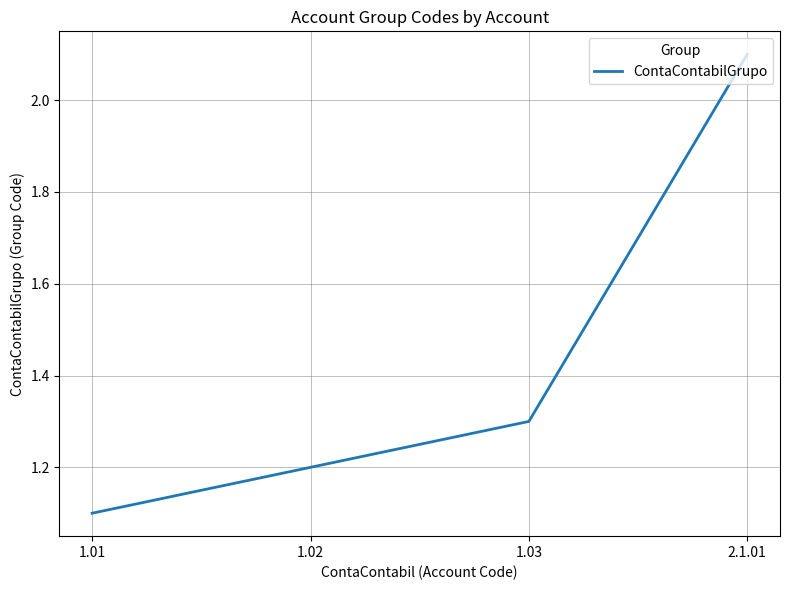

What value does the data have at 1.02?

1.2